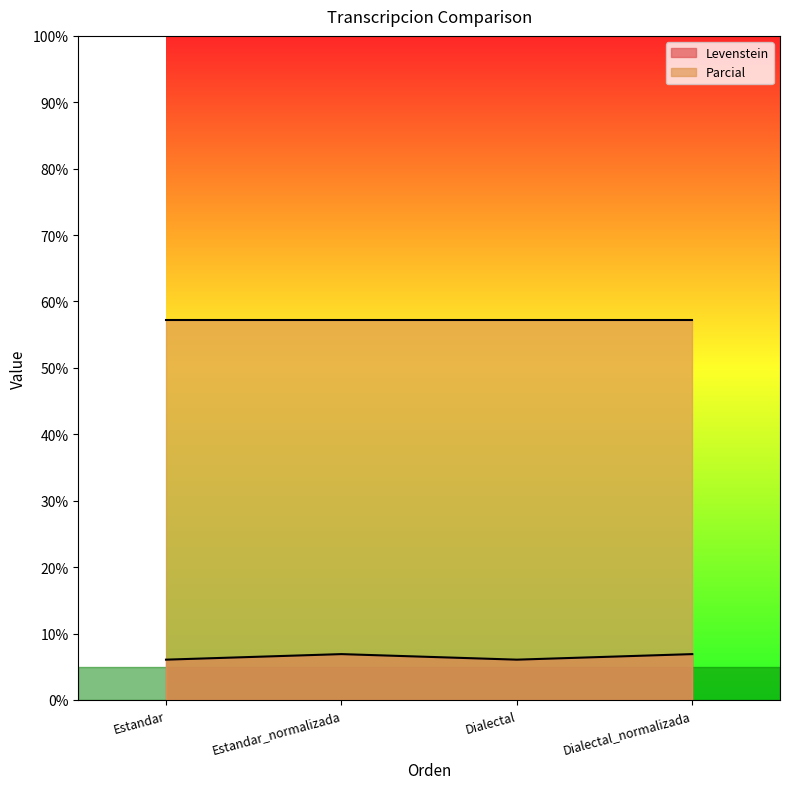

What is the label of the 3rd point from the left?

Dialectal